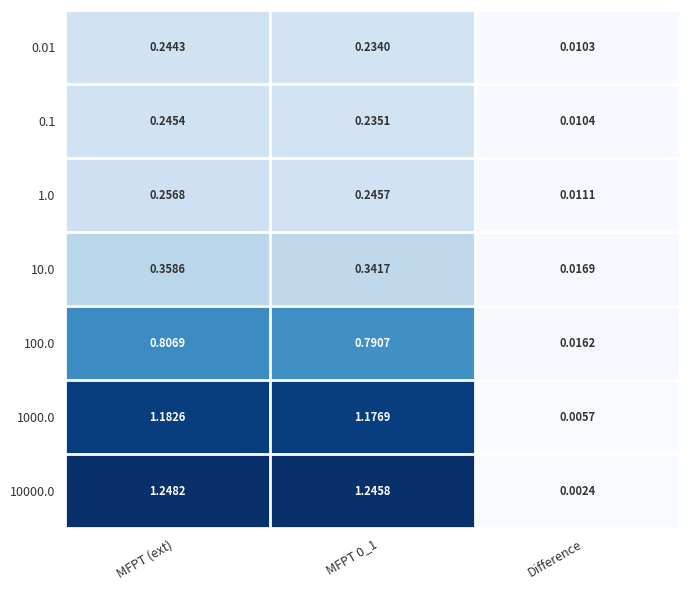

At which label does 1000.0 first exceed 1?

MFPT (ext)